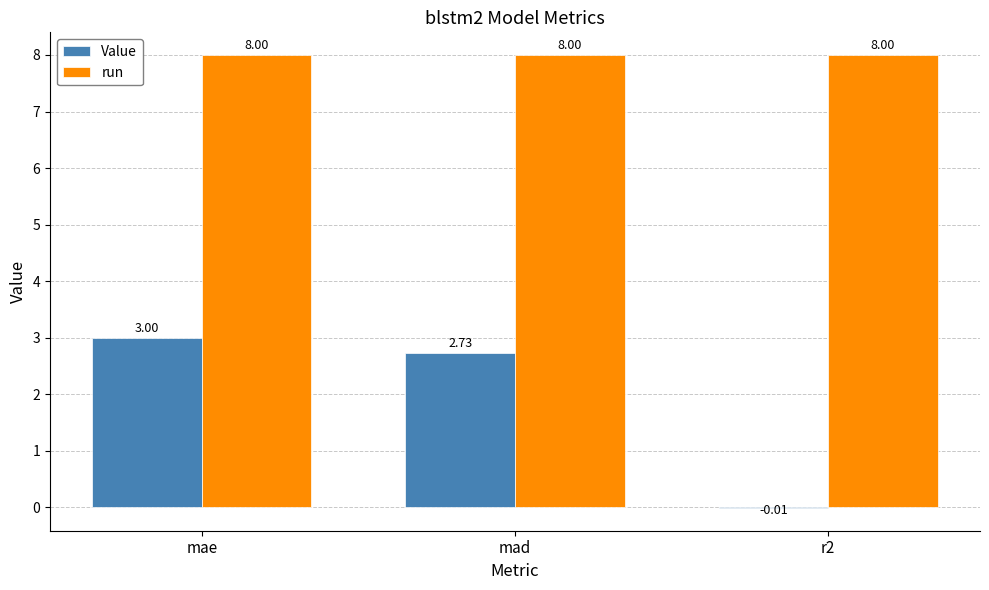

Is the value of Value at mad greater than the value of run at mad?

No